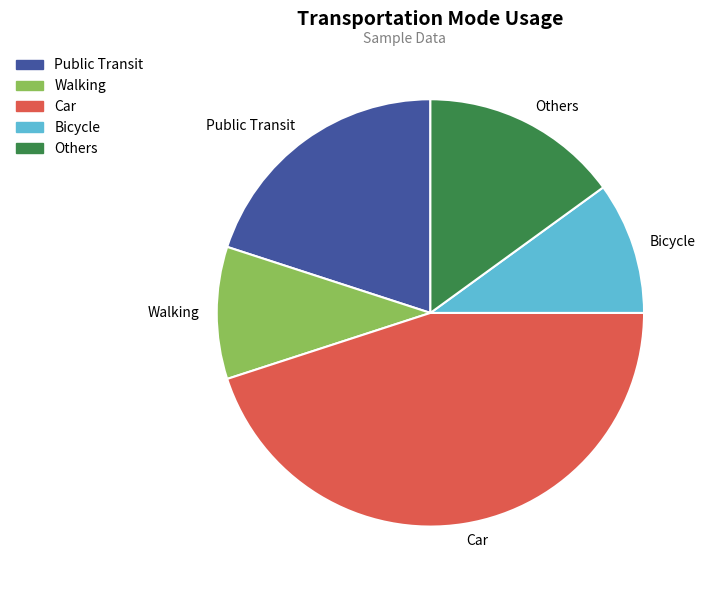

Is there a majority slice in this chart?

No